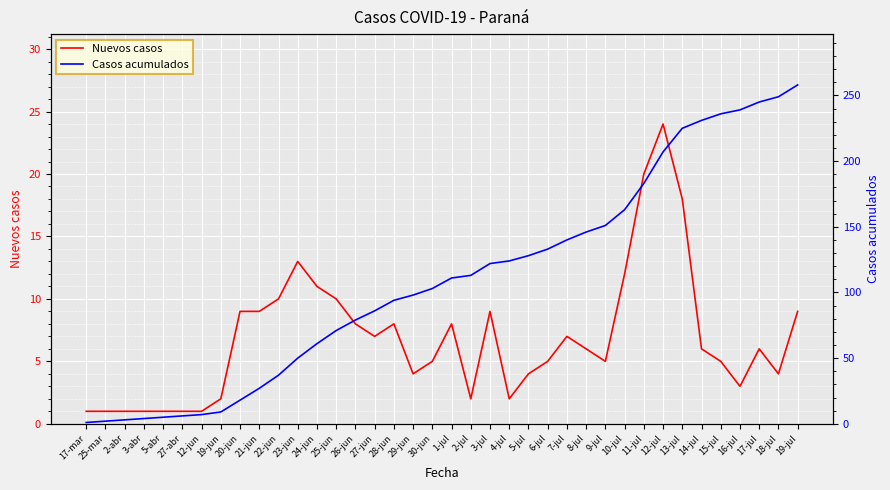

List the labels in order of Casos acumulados value, smallest first.

17-mar, 25-mar, 2-abr, 3-abr, 5-abr, 27-abr, 12-jun, 19-jun, 20-jun, 21-jun, 22-jun, 23-jun, 24-jun, 25-jun, 26-jun, 27-jun, 28-jun, 29-jun, 30-jun, 1-jul, 2-jul, 3-jul, 4-jul, 5-jul, 6-jul, 7-jul, 8-jul, 9-jul, 10-jul, 11-jul, 12-jul, 13-jul, 14-jul, 15-jul, 16-jul, 17-jul, 18-jul, 19-jul